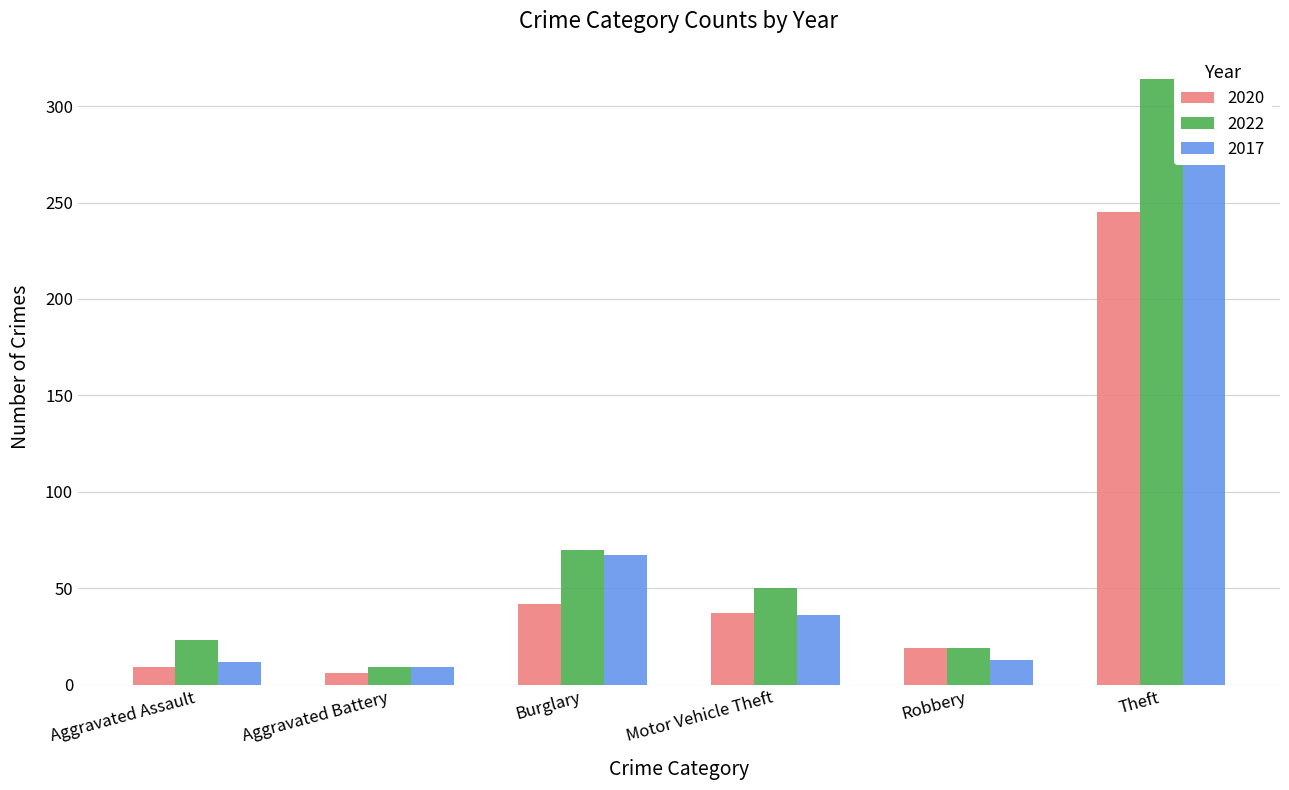

Is the value of 2017 at Robbery greater than the value of 2020 at Aggravated Battery?

Yes